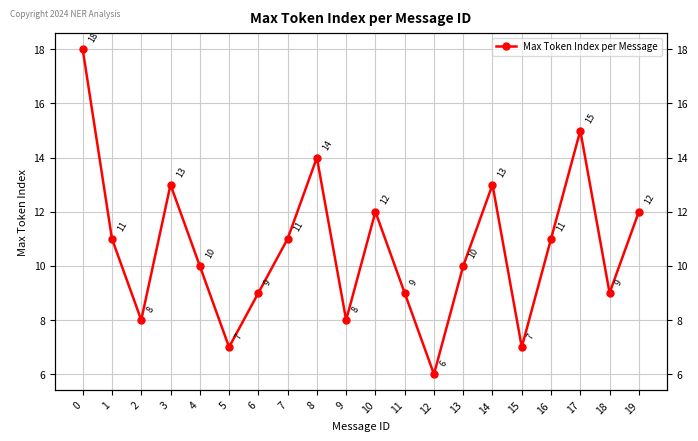

What is the difference between the maximum and minimum values?

12